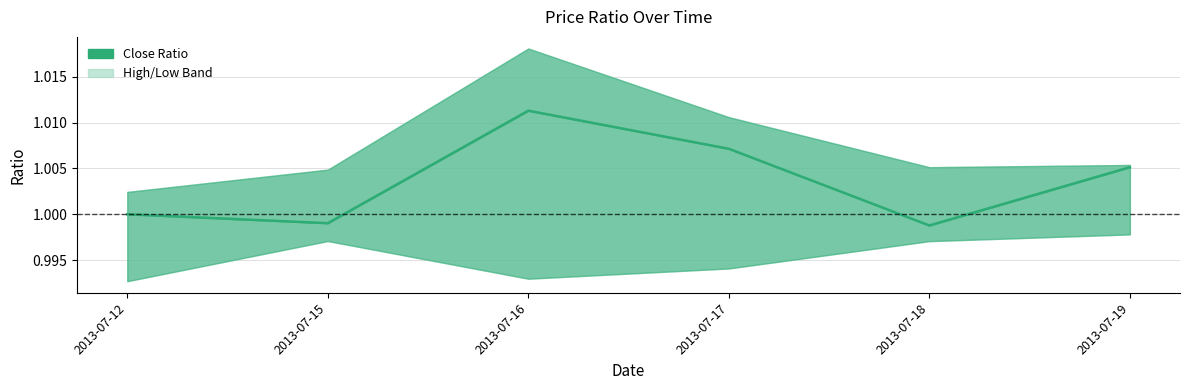

At which label is the value closest to 1?

2013-07-12